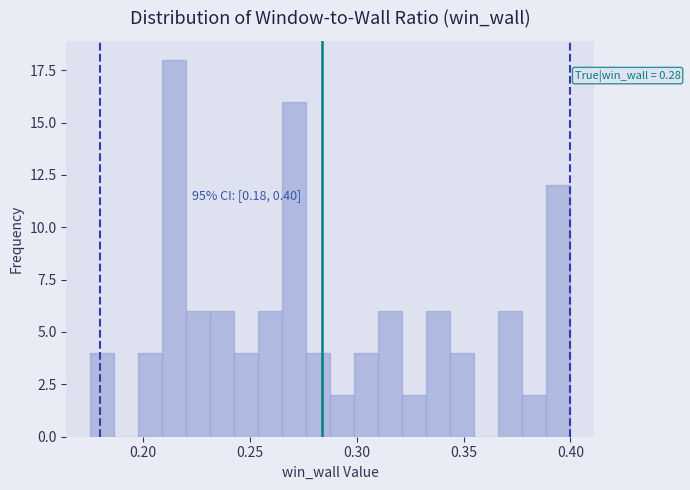

Read against the x-axis, roughly where is the centre of the tallest bar?

0.215